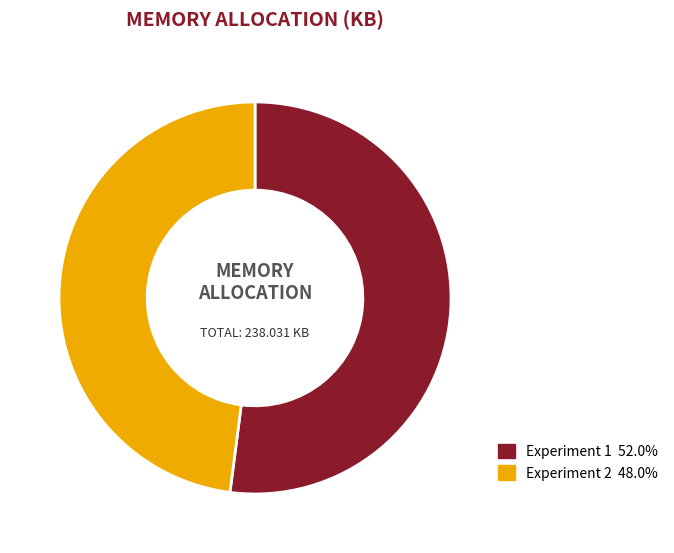

Which category has the biggest portion of the pie?

Experiment 1